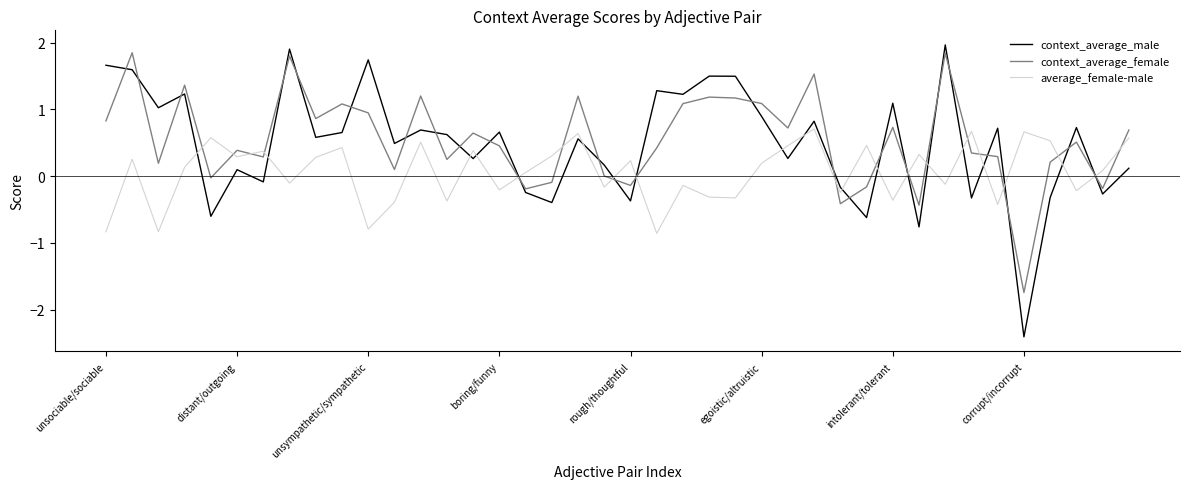

Which series has the widest spread of values?

context_average_male